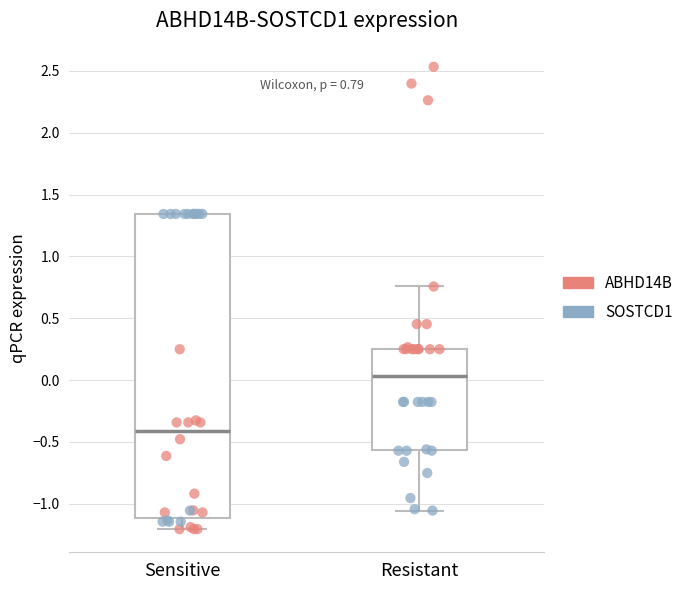

Comparing the boxes themselves (not the whiskers), which one is the tallest?

Sensitive